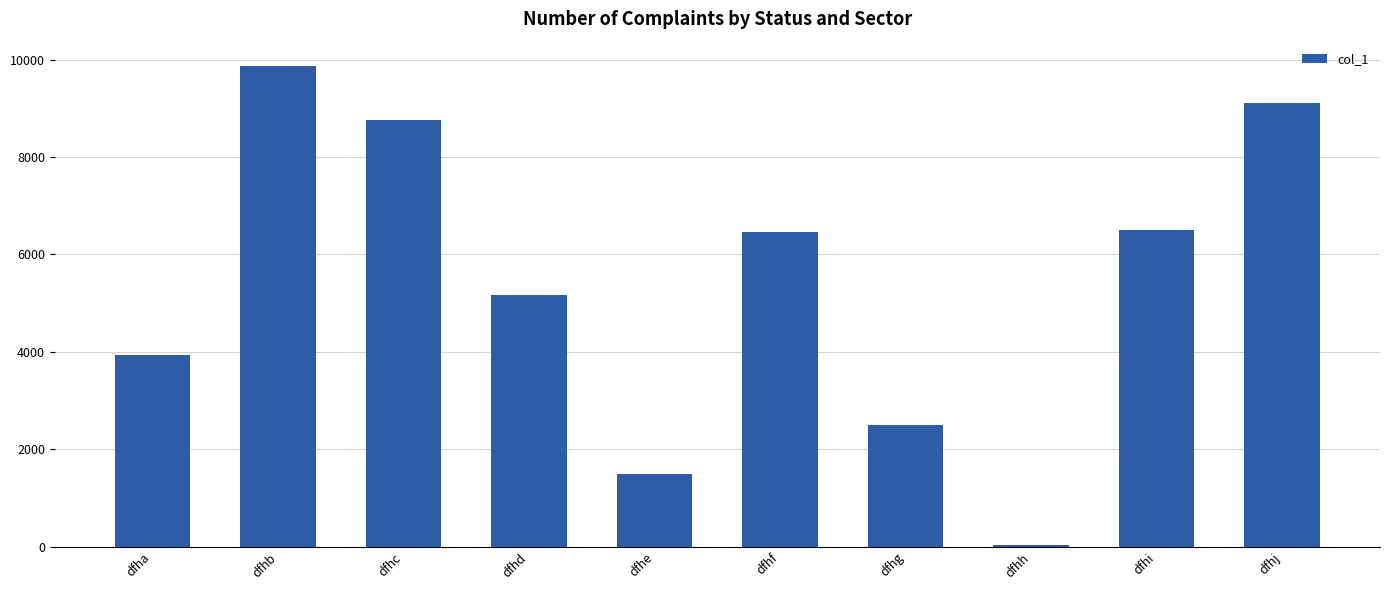

Are the bars horizontal?

No